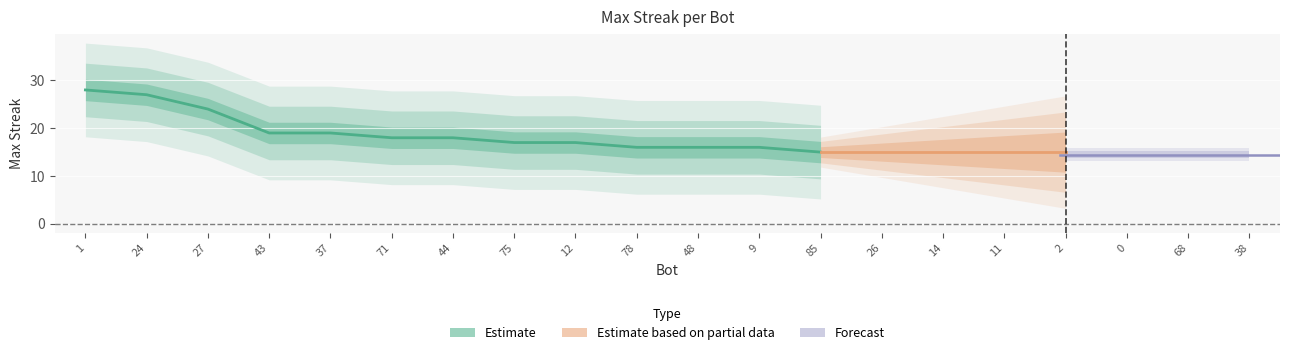

At which category does the chart reach its peak across all series?

1